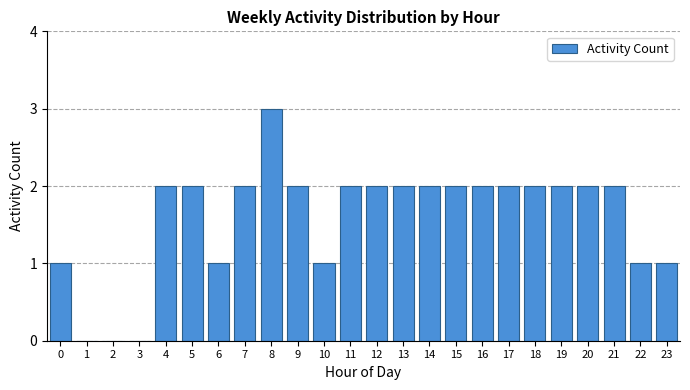

Reading right to left, extract all data points from this chart.

23=1	22=1	21=2	20=2	19=2	18=2	17=2	16=2	15=2	14=2	13=2	12=2	11=2	10=1	9=2	8=3	7=2	6=1	5=2	4=2	3=0	2=0	1=0	0=1